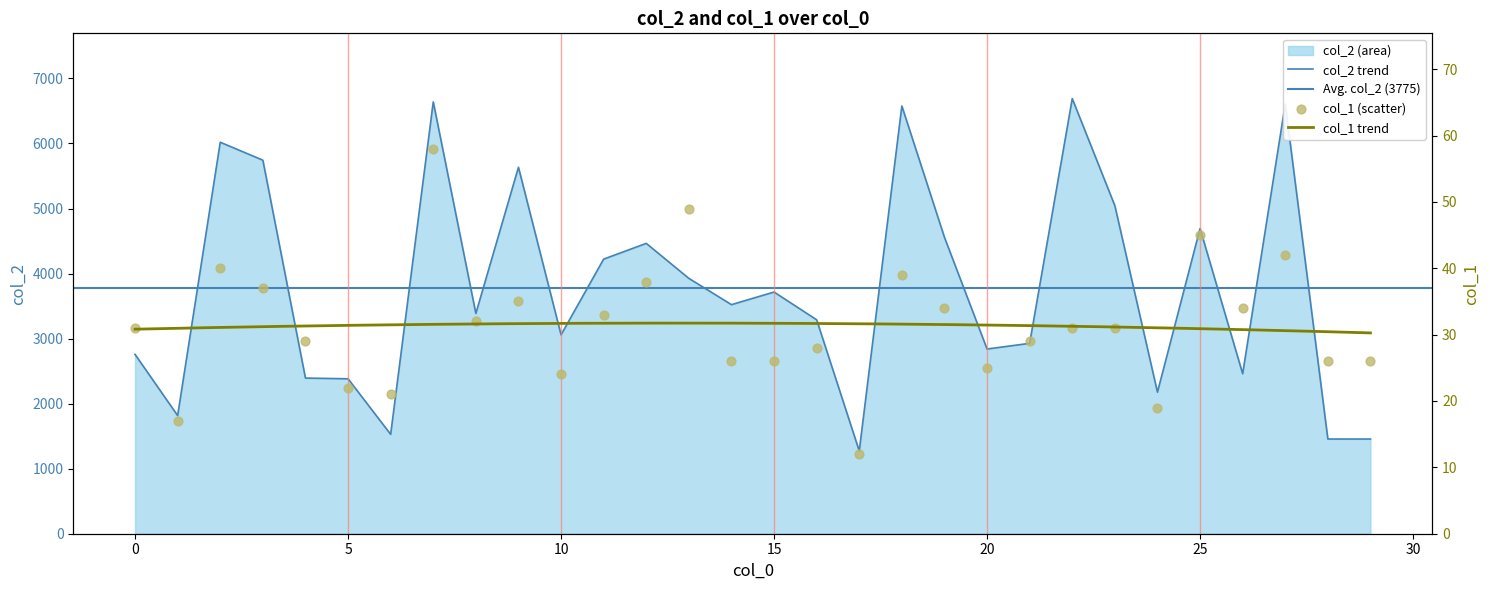

What is the total value across all series at 9?

5669